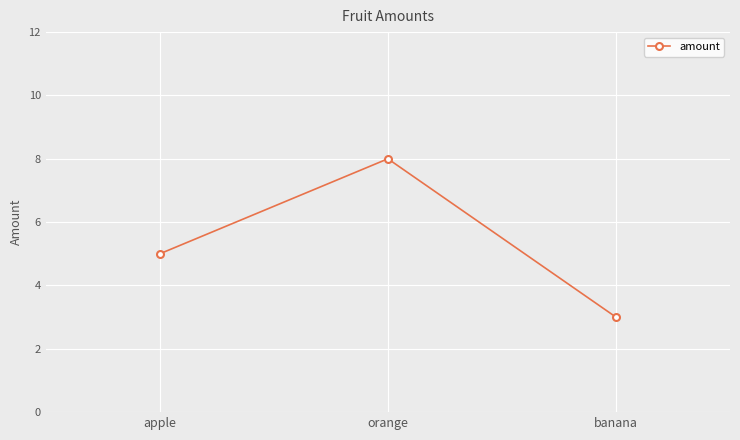

True or false: the data shows 5 at apple.

True